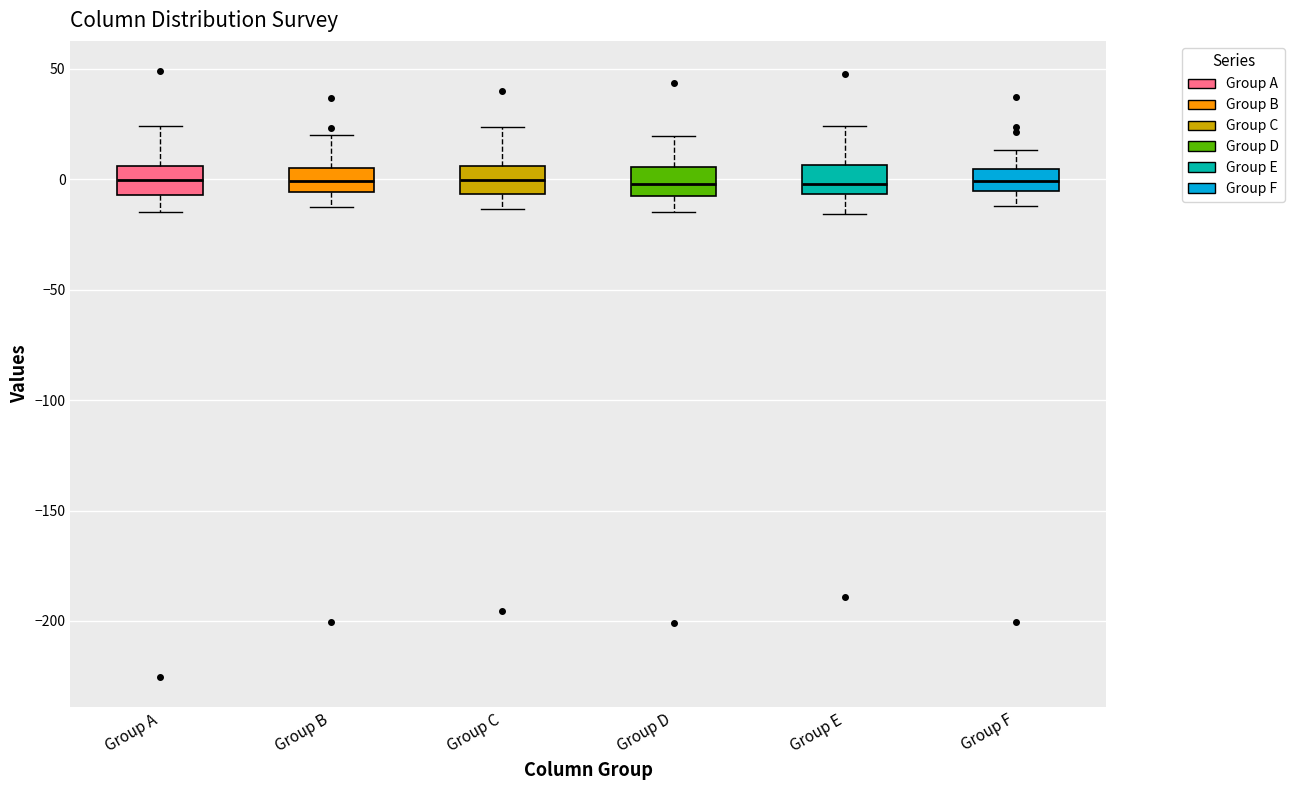

Where is the lower edge of the box for Group F on the y-axis? The values are not printed on the chart, so give them approximately, as read against the axis.

-5